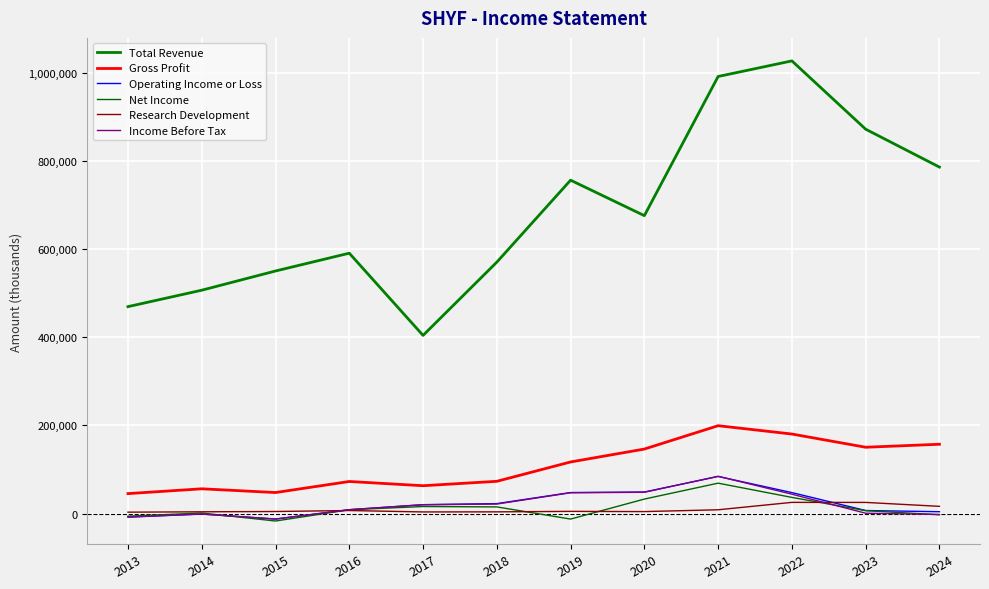

True or false: Operating Income or Loss and Total Revenue cross at least once.

False